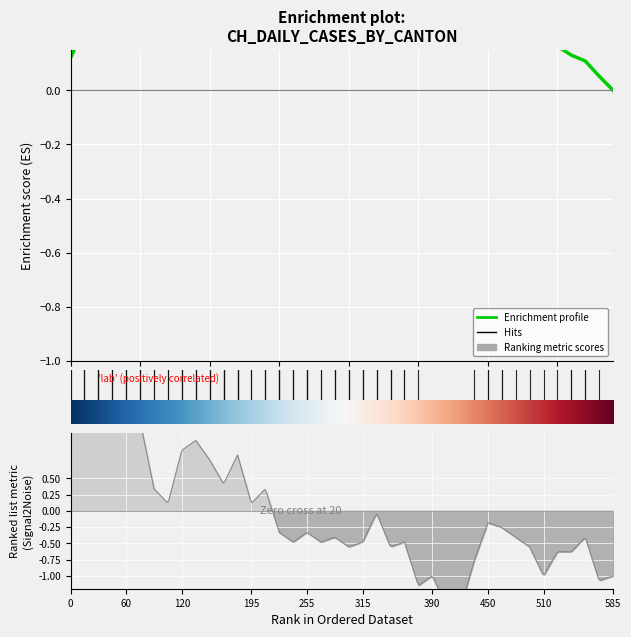

What is the average value?

0.5